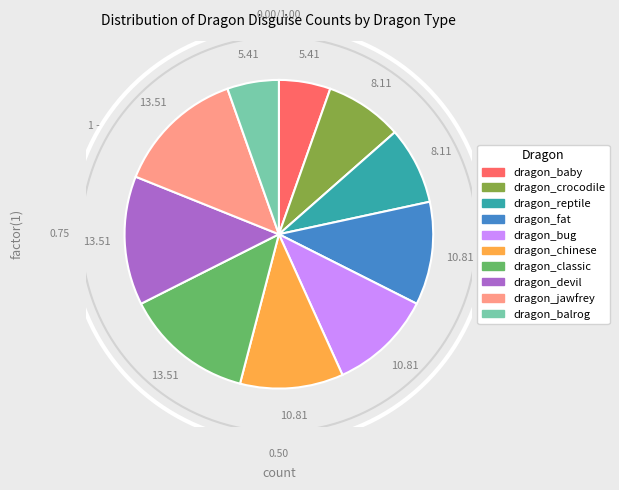

What is the smallest slice in the pie chart?

dragon_baby